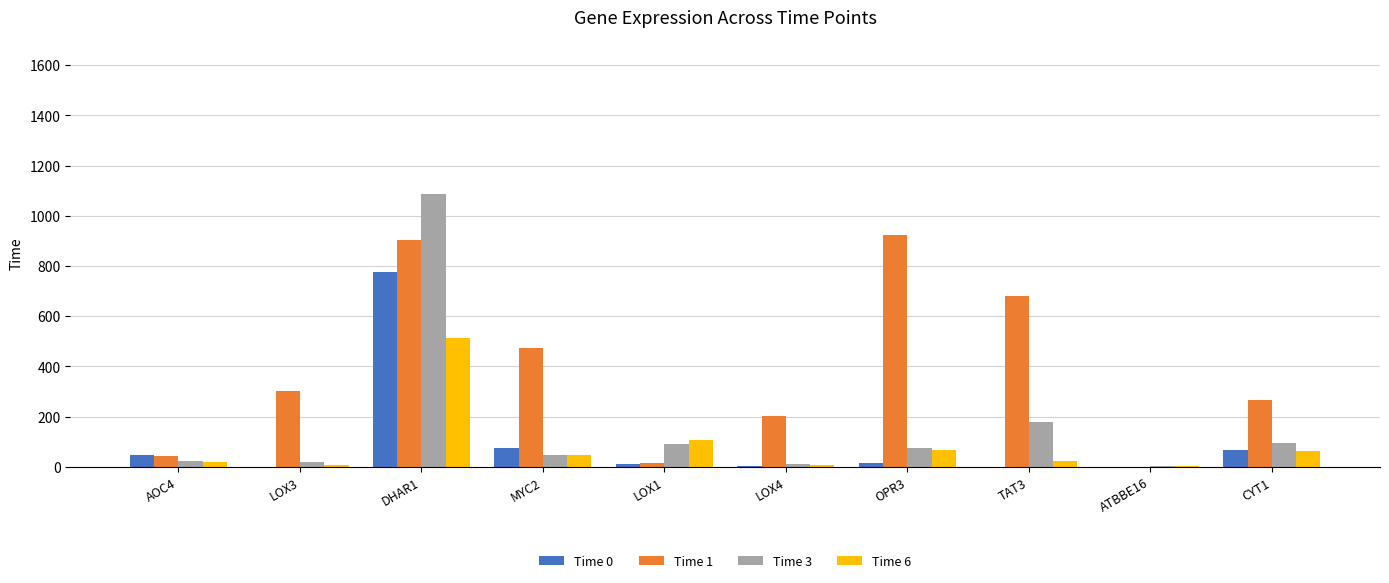

Which label corresponds to the largest value in the chart?

DHAR1